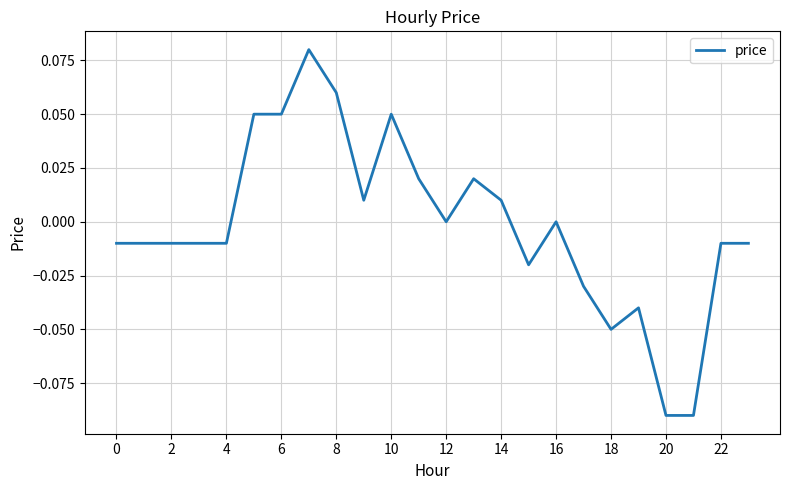

The chart shows a value of 0.0 at 16. True or false?

True